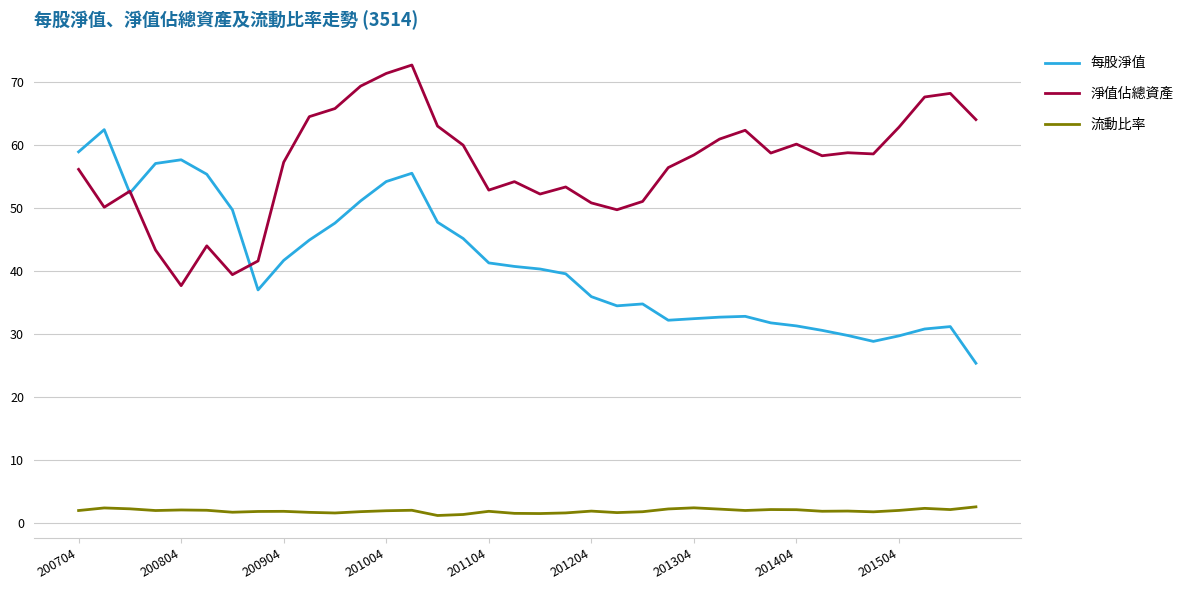

Which series has the largest total across all categories?

淨值佔總資產